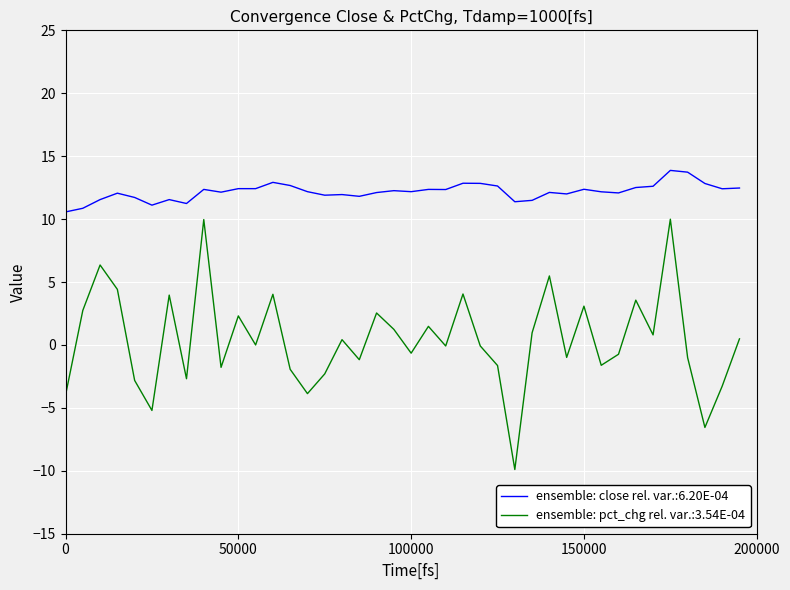

Which series has the largest total across all categories?

ensemble: close rel. var.:6.20E-04